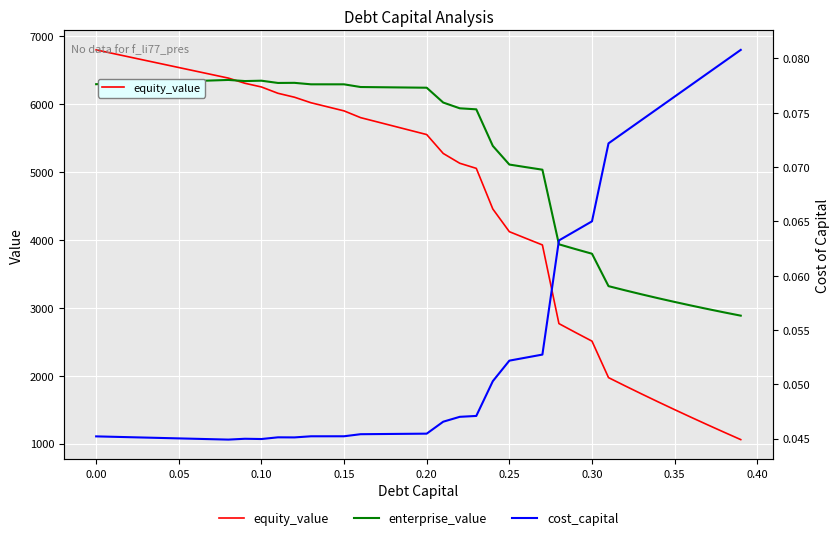

What is the minimum value for equity_value?

1058.1